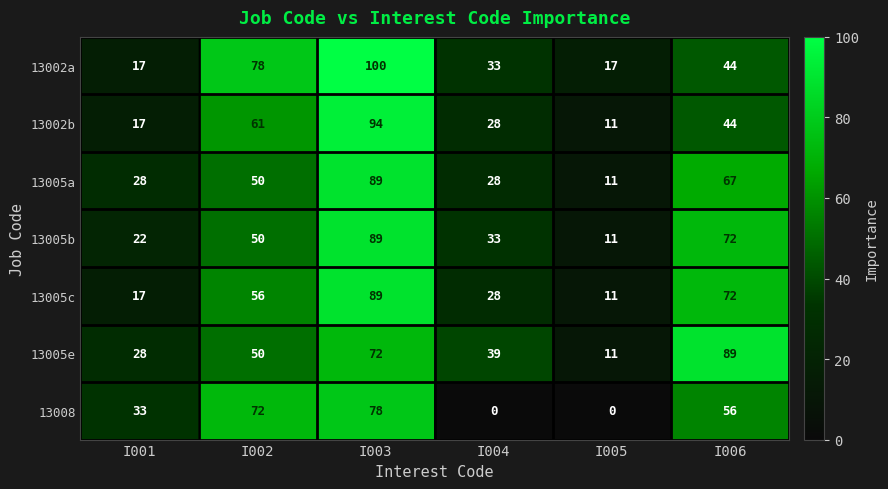

Count the 13005a values in the range 28 to 67.

4